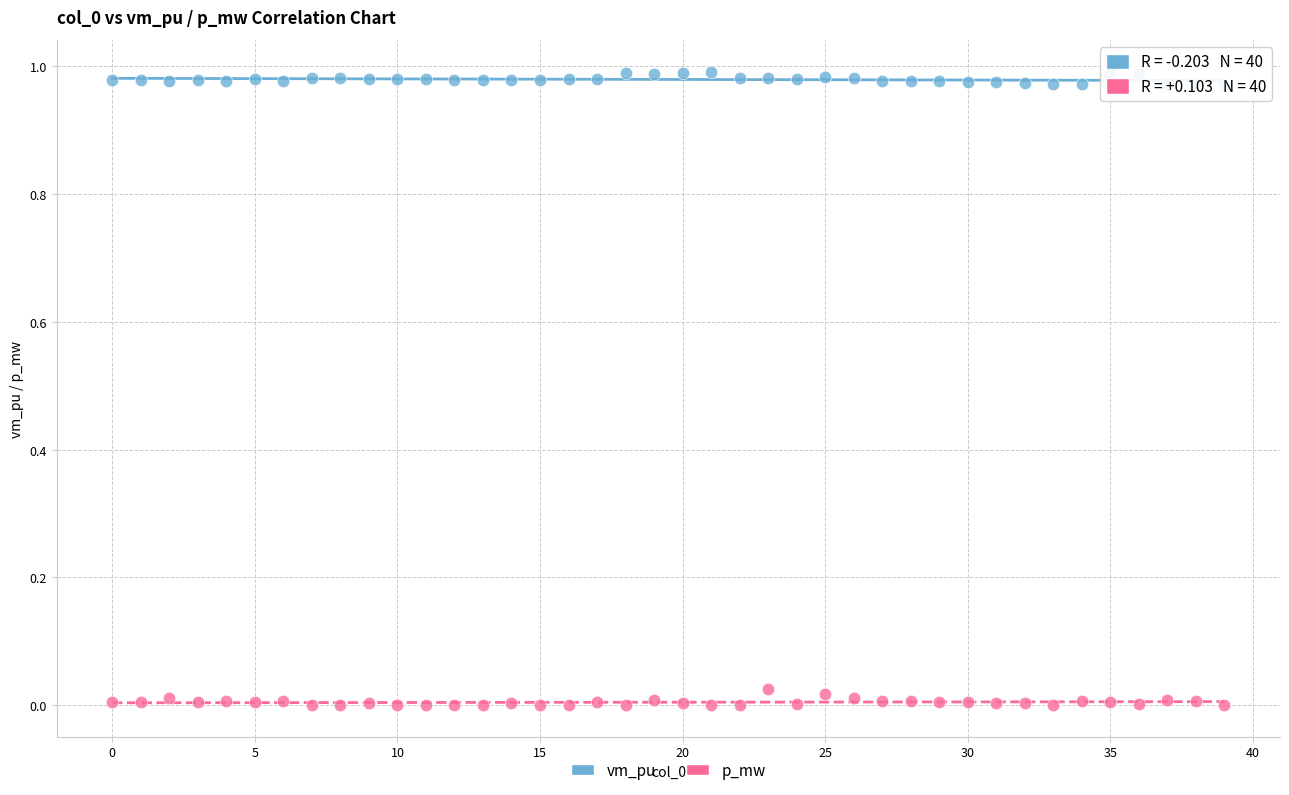

Which series contains the lowest Y value?

p_mw